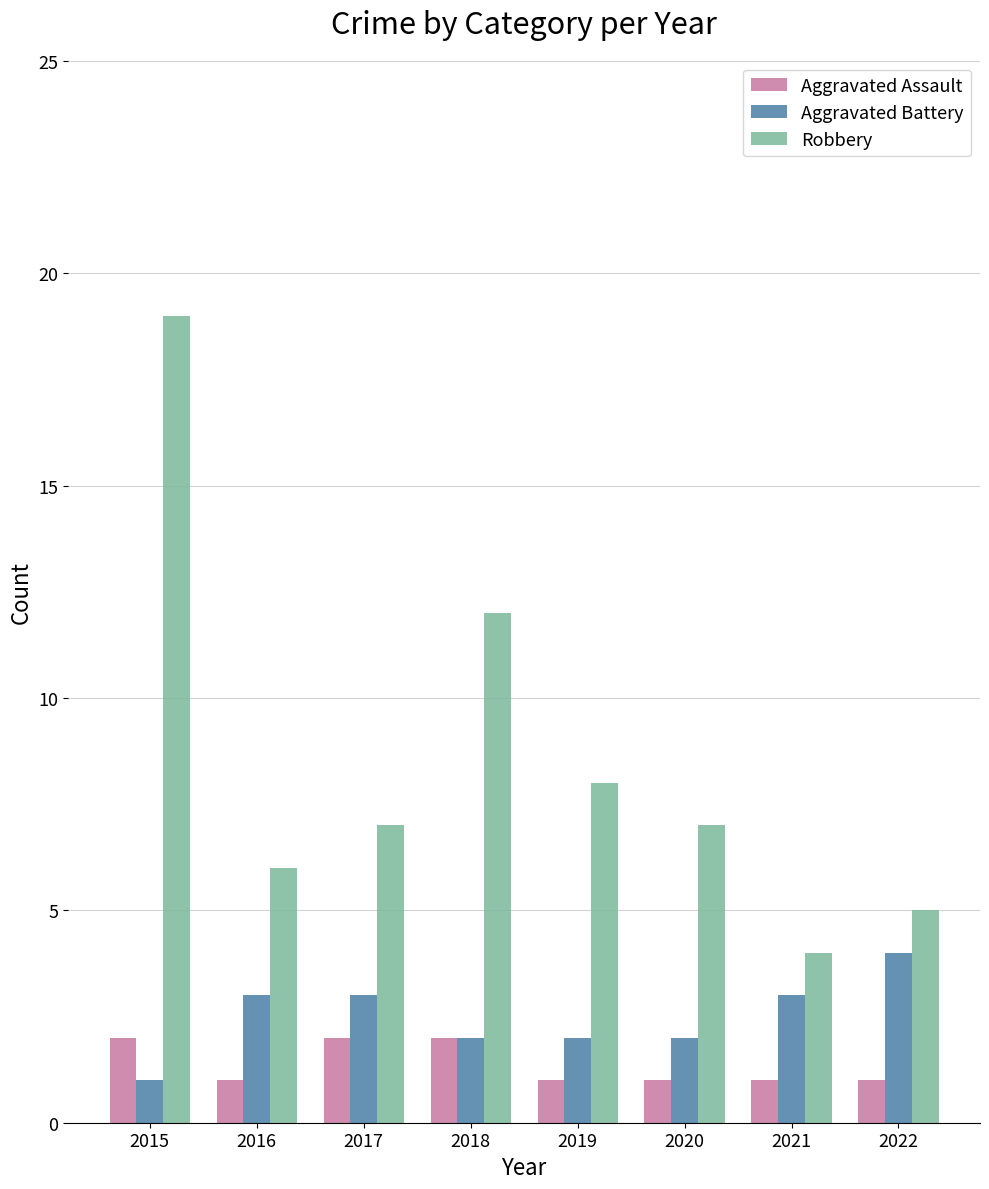

Which series has the largest range (max minus min)?

Robbery